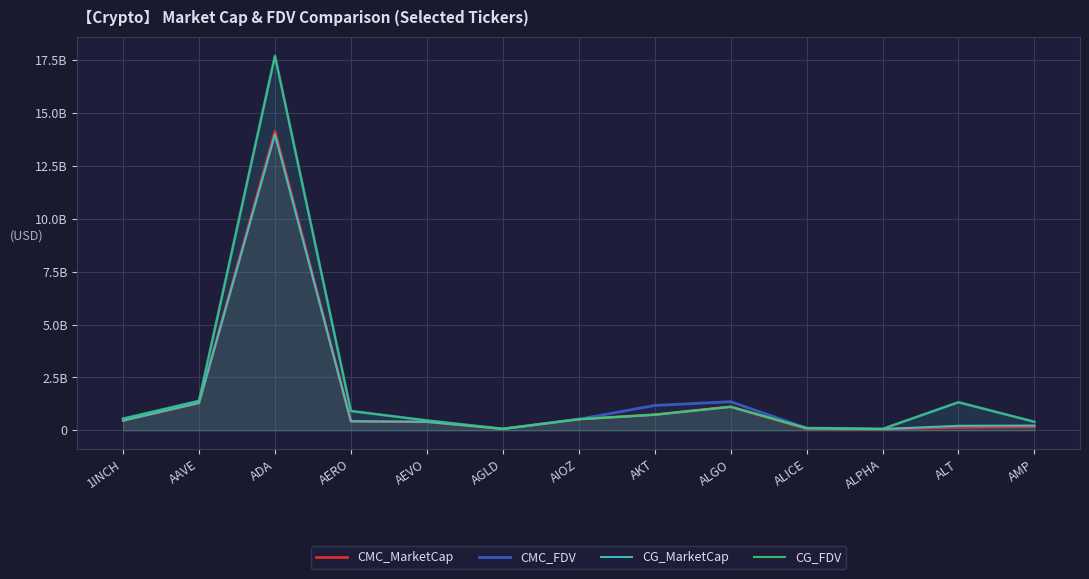

Which series changed the most between ADA and ALGO?

CG_FDV